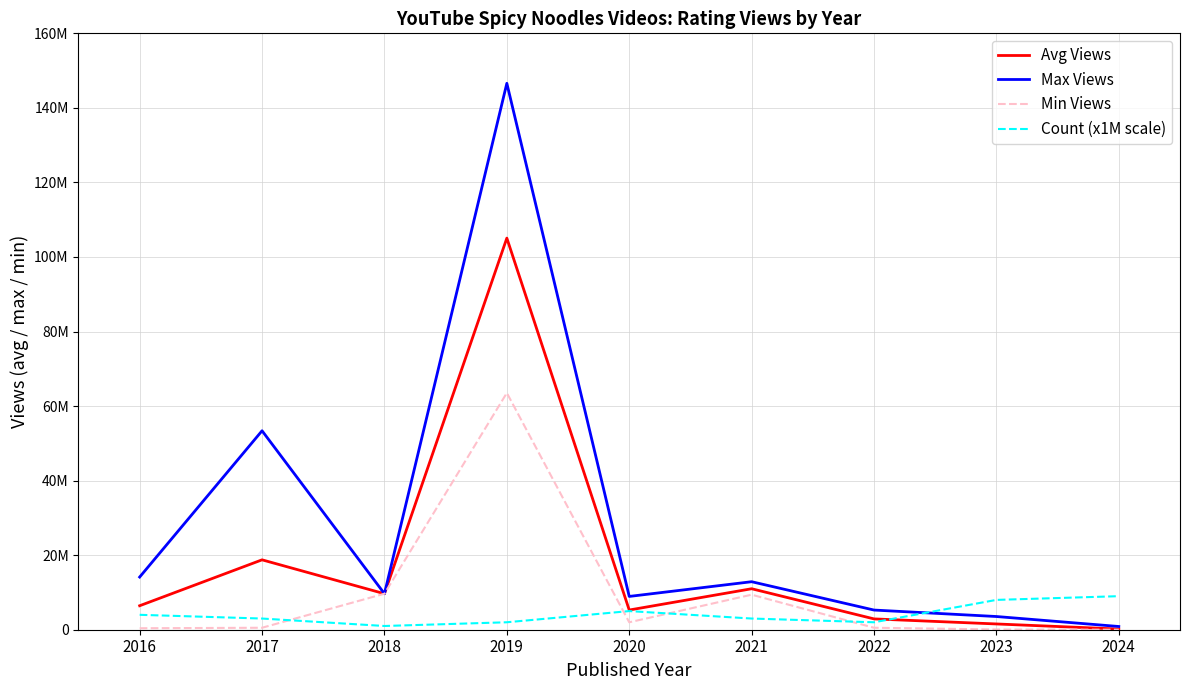

Which series has the largest range (max minus min)?

Max Views